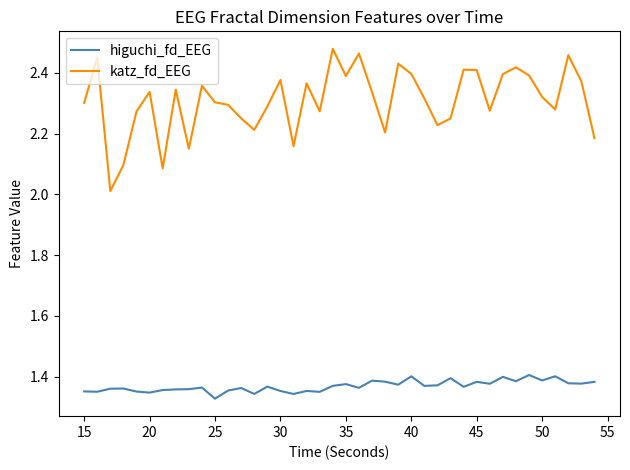

Which series has the widest spread of values?

katz_fd_EEG